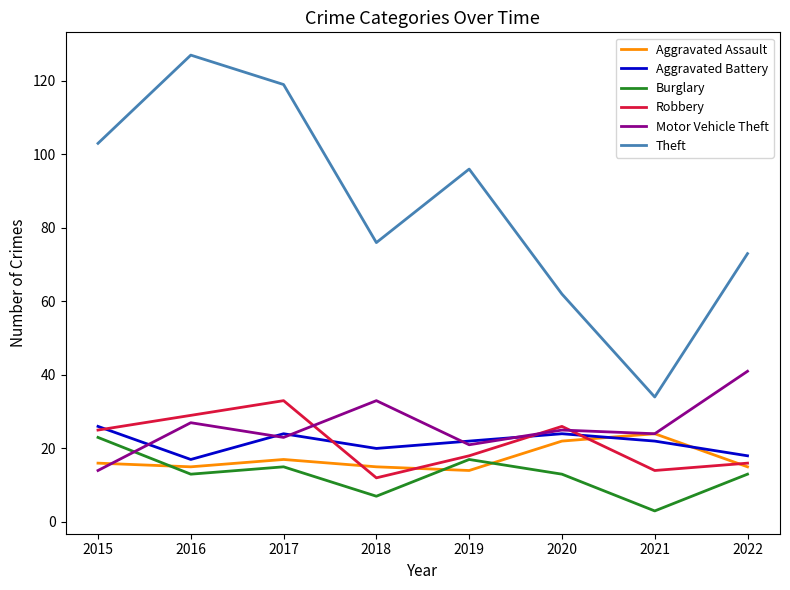

Is it true that Aggravated Battery equals 26 at 2015?

True